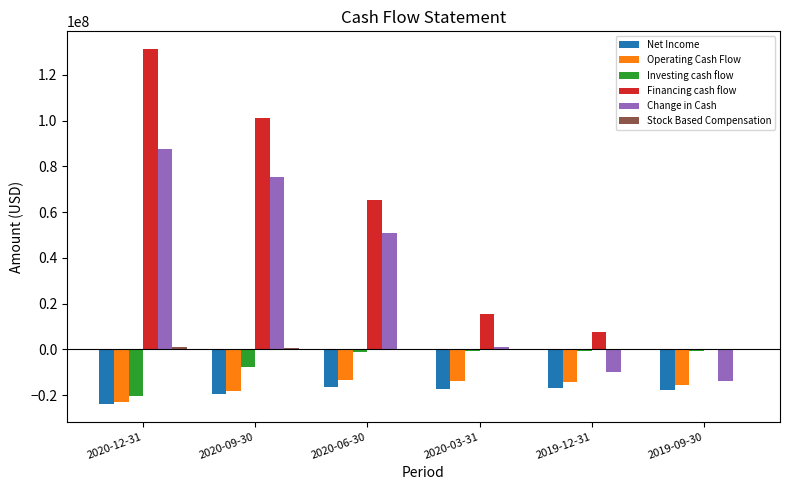

How many values in Financing cash flow are above zero?

5